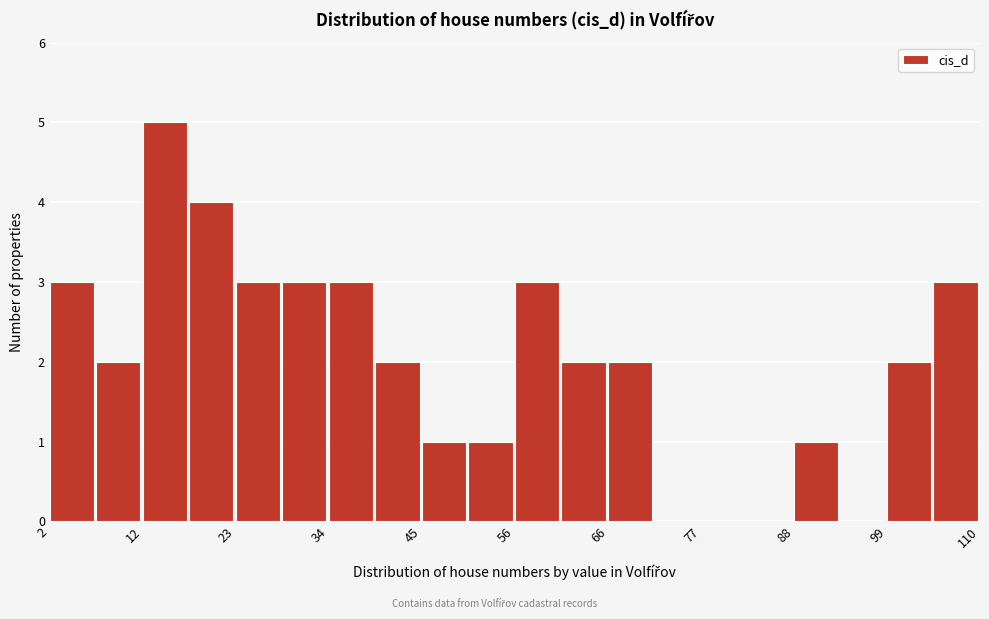

Around what value on the x-axis is the tallest bar? Give the approximate position of its centre, as read against the axis.

16